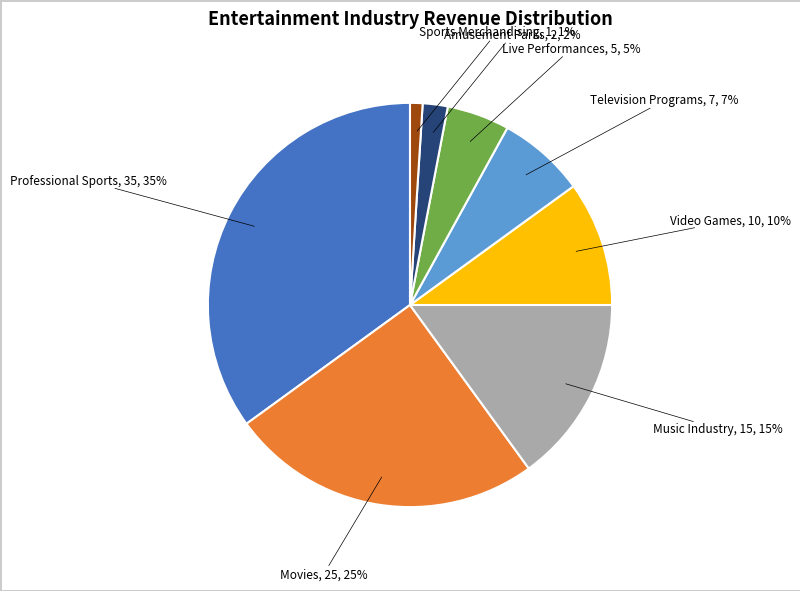

Is there any slice that represents more than half of the pie?

No